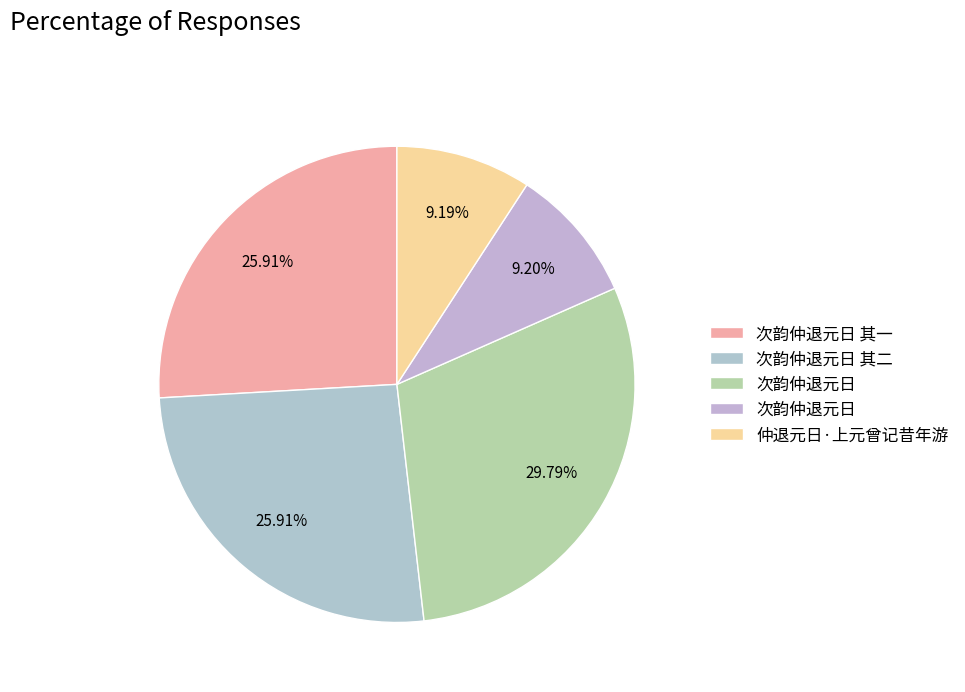

How many slices are in this pie chart?

5